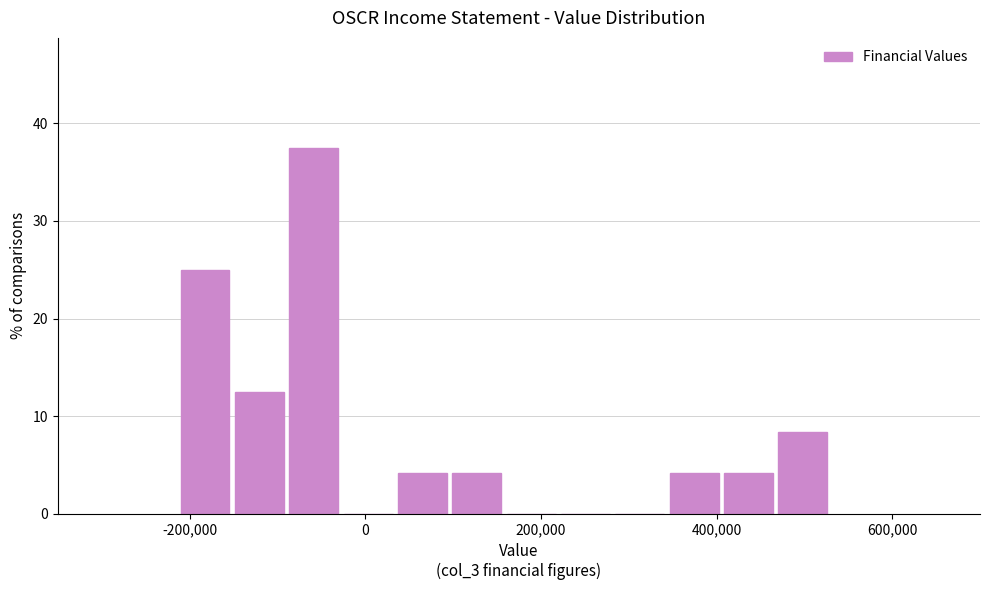

Around what value on the x-axis is the tallest bar? Give the approximate position of its centre, as read against the axis.

-60000